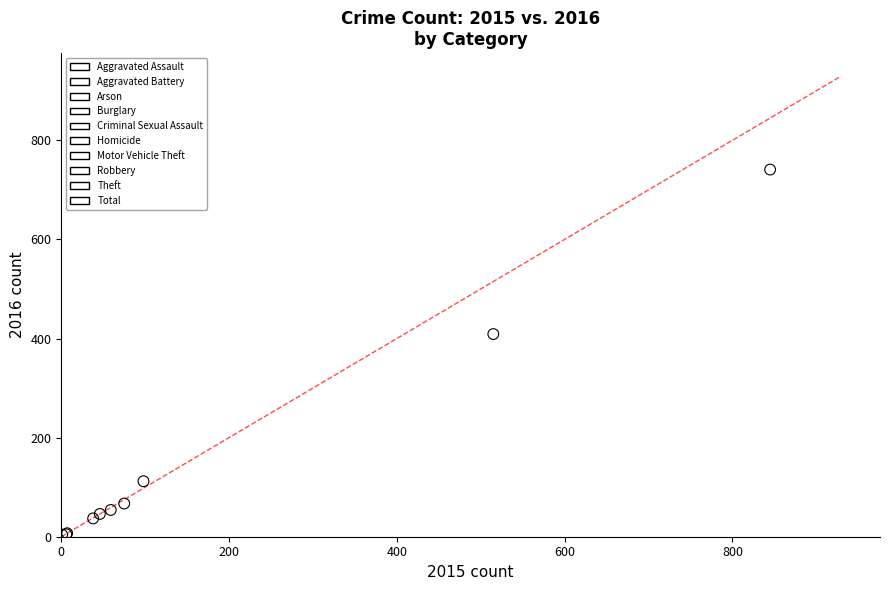

What are all the series names shown in the legend?

Aggravated Assault, Aggravated Battery, Arson, Burglary, Criminal Sexual Assault, Homicide, Motor Vehicle Theft, Robbery, Theft, Total